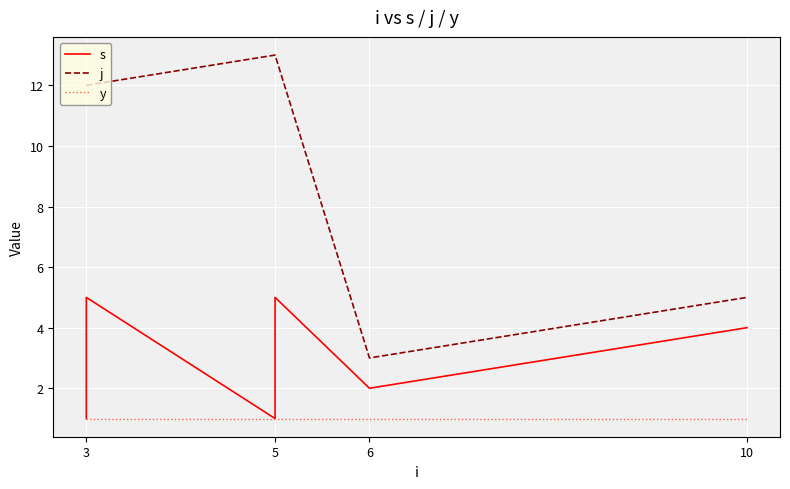

At which label is y closest to 1?

3